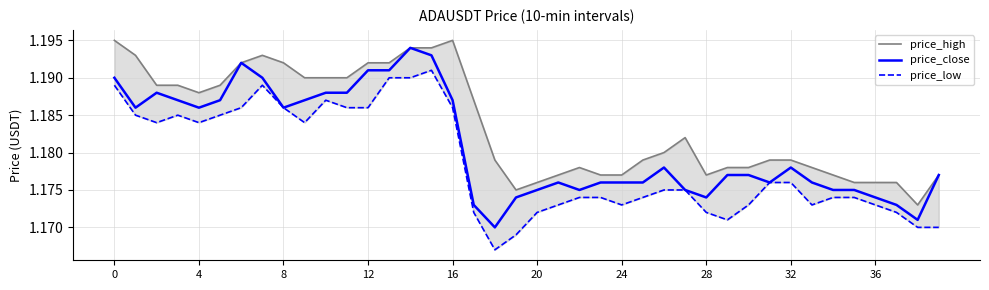

Reading left to right, list all the values displayed in this chart.

price_high: 1.2	1.2	1.2	1.2	1.2	1.2	1.2	1.2	1.2	1.2	1.2	1.2	1.2	1.2	1.2	1.2	1.2	1.2	1.2	1.2	1.2	1.2	1.2	1.2	1.2	1.2	1.2	1.2	1.2	1.2	1.2	1.2	1.2	1.2	1.2	1.2	1.2	1.2	1.2	1.2
price_close: 1.2	1.2	1.2	1.2	1.2	1.2	1.2	1.2	1.2	1.2	1.2	1.2	1.2	1.2	1.2	1.2	1.2	1.2	1.2	1.2	1.2	1.2	1.2	1.2	1.2	1.2	1.2	1.2	1.2	1.2	1.2	1.2	1.2	1.2	1.2	1.2	1.2	1.2	1.2	1.2
price_low: 1.2	1.2	1.2	1.2	1.2	1.2	1.2	1.2	1.2	1.2	1.2	1.2	1.2	1.2	1.2	1.2	1.2	1.2	1.2	1.2	1.2	1.2	1.2	1.2	1.2	1.2	1.2	1.2	1.2	1.2	1.2	1.2	1.2	1.2	1.2	1.2	1.2	1.2	1.2	1.2